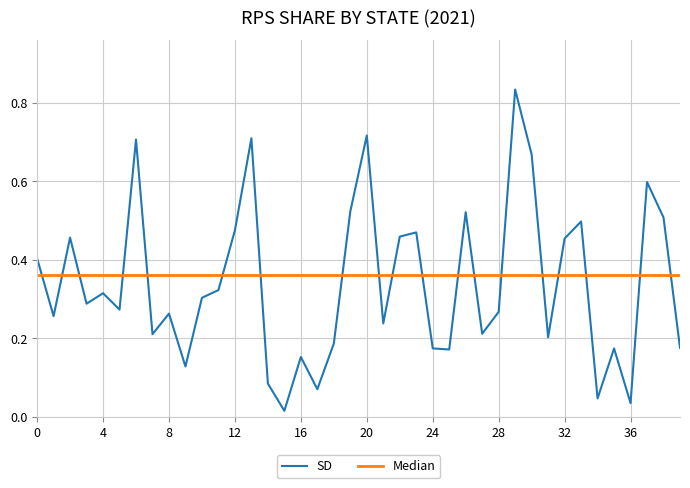

How many data points does each series have?

40